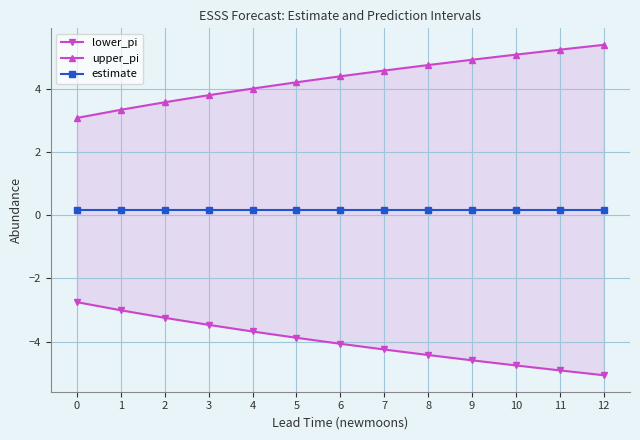

Is this an area chart (filled region under the line)?

No